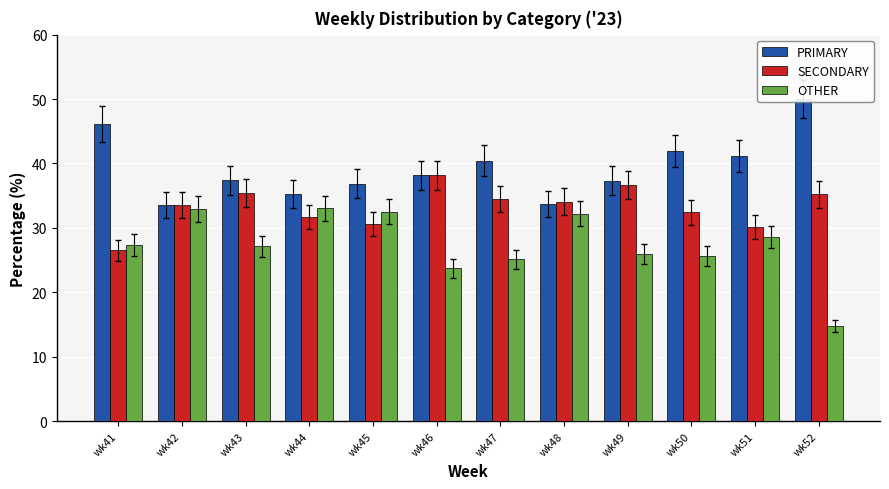

What is the minimum value for OTHER?

14.8